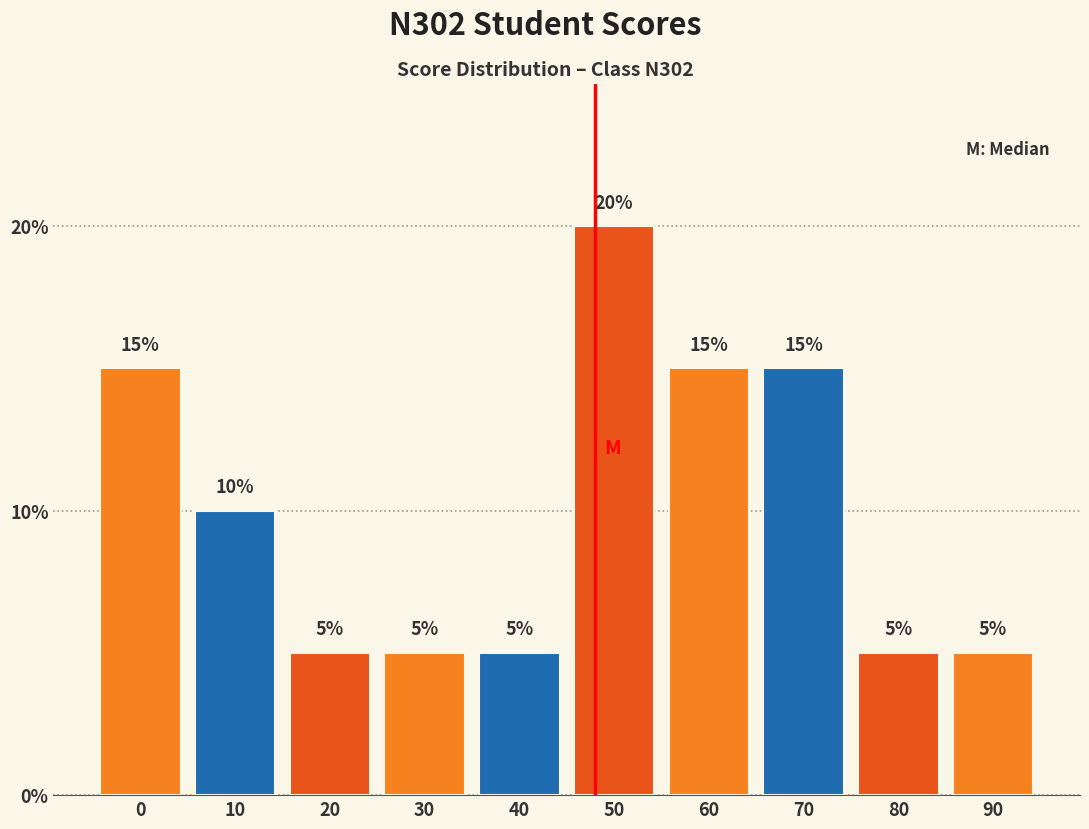

Reading left to right, extract all data points from this chart.

15	10	5	5	5	20	15	15	5	5